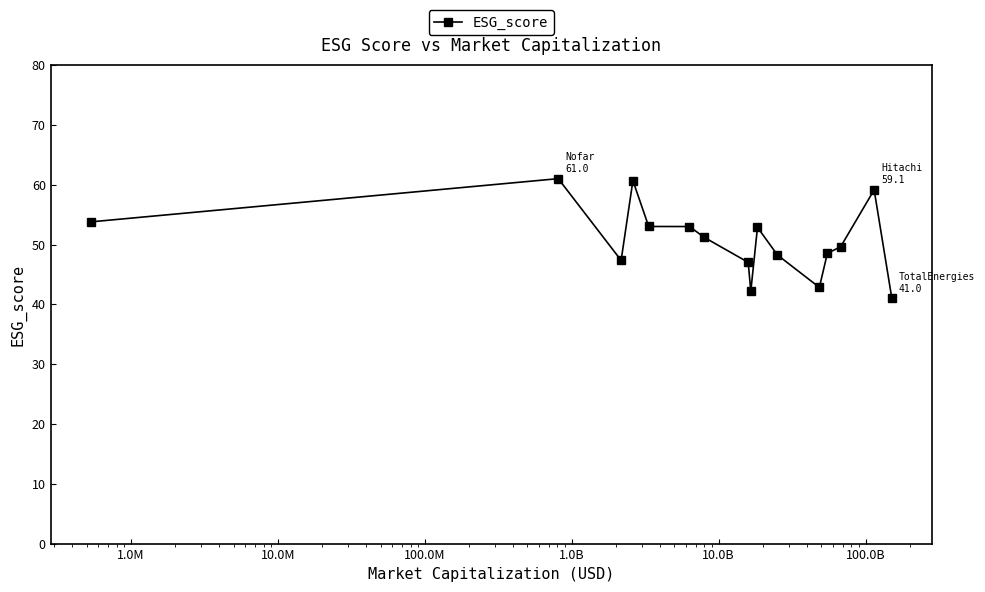

What is the average value?

50.7